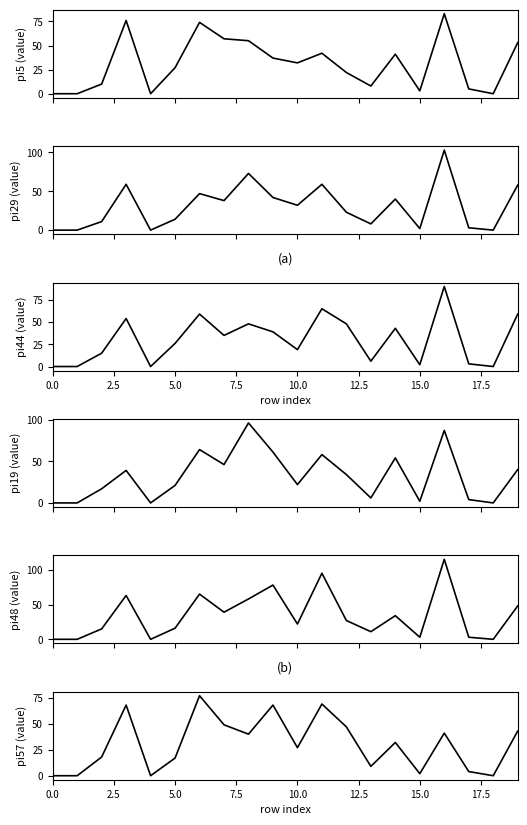

What is the sum of all pi5 values?

625